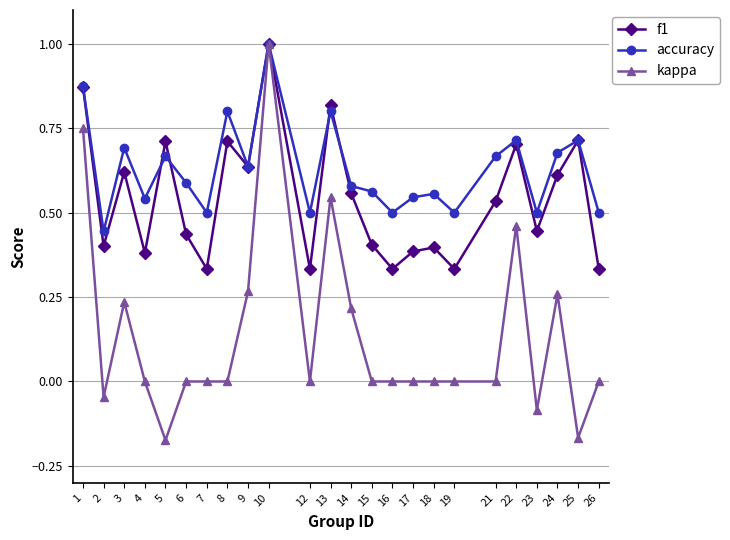

True or false: accuracy has a value of 1.2 at 13.

False